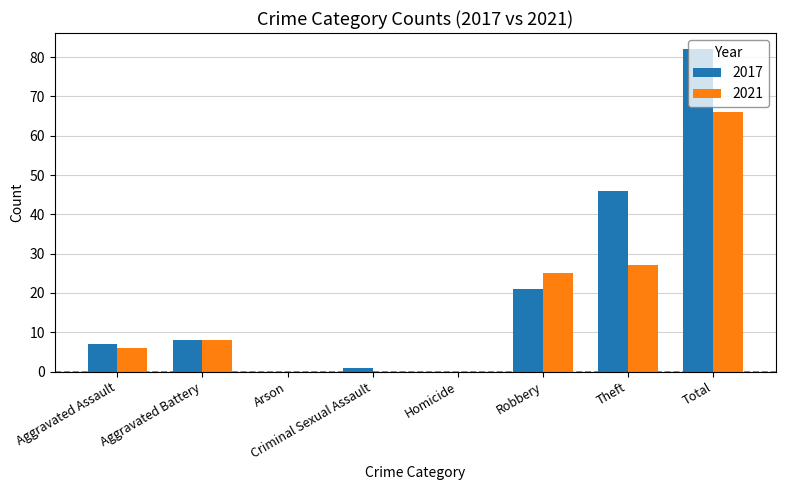

How many categories are shown in the chart?

8